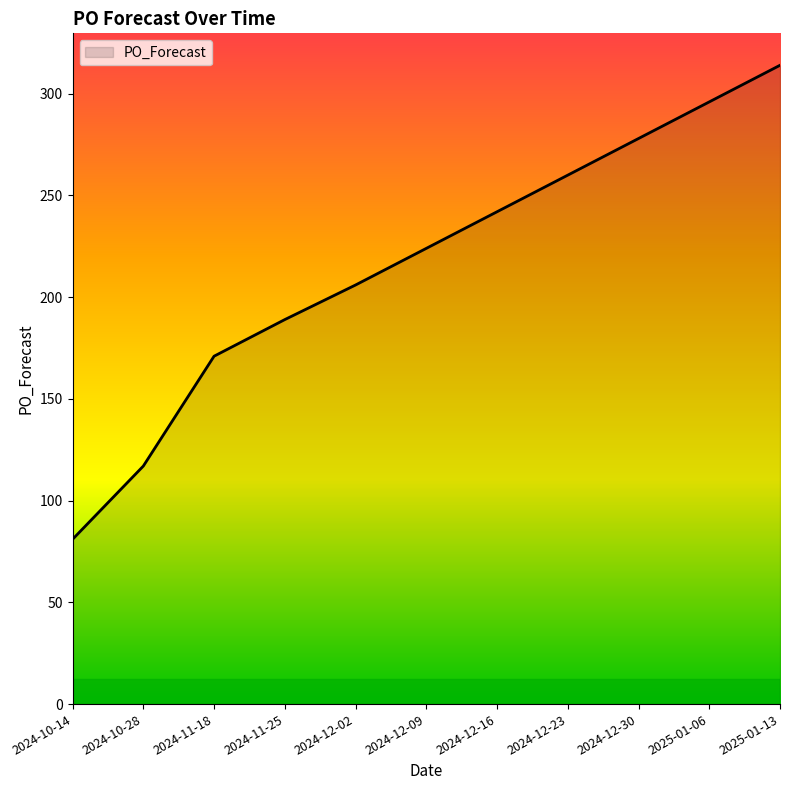

What value does the data have at 2024-10-14, to the nearest 50?

100